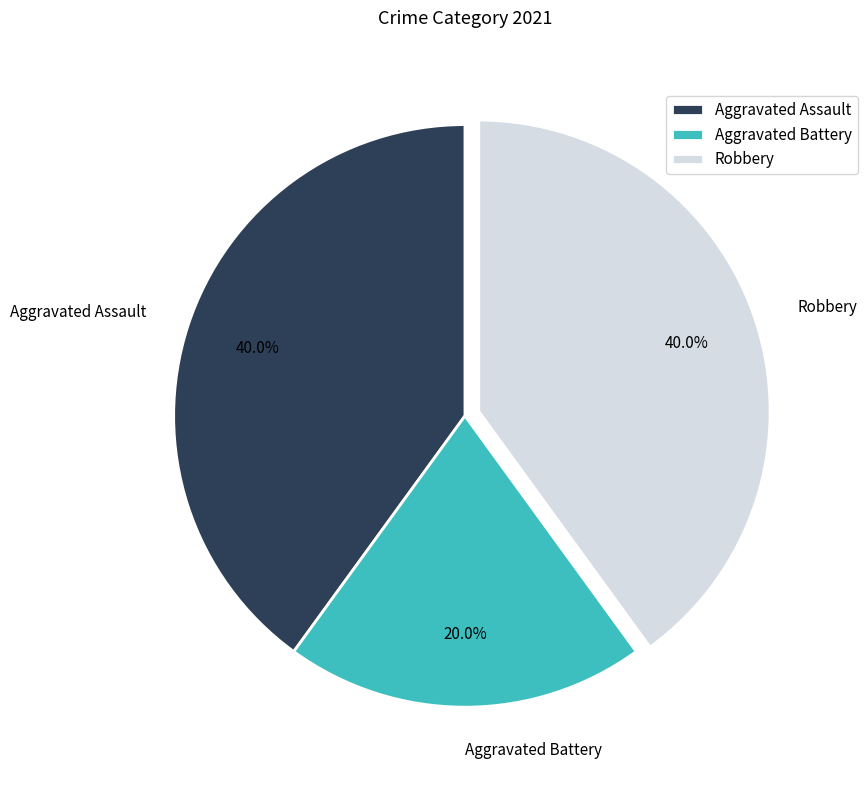

To the nearest percent, what is the combined percentage of Robbery and Aggravated Battery?

60%